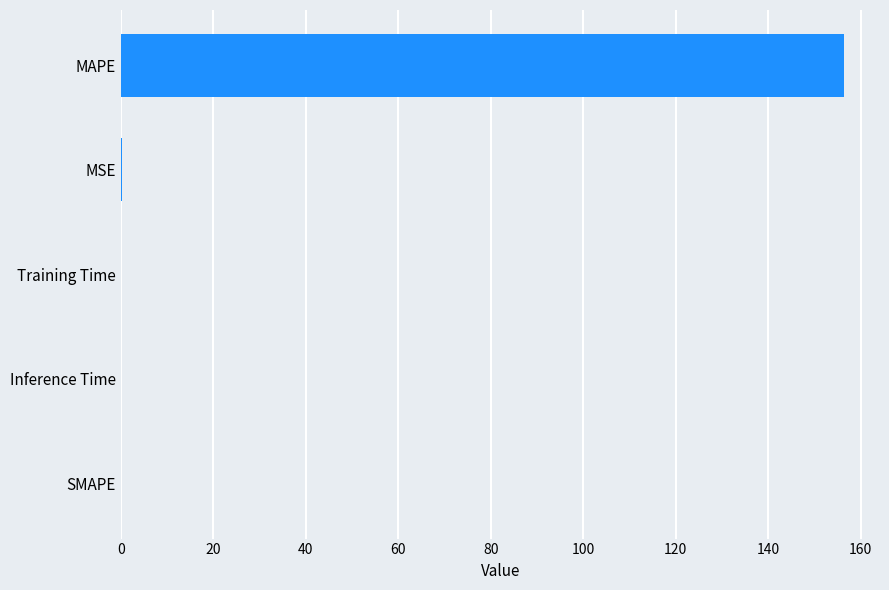

The chart shows a value of 0.0 at SMAPE. True or false?

True